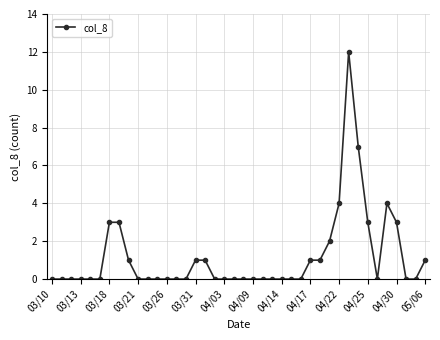

True or false: the data has more than 0 interior local peaks.

True